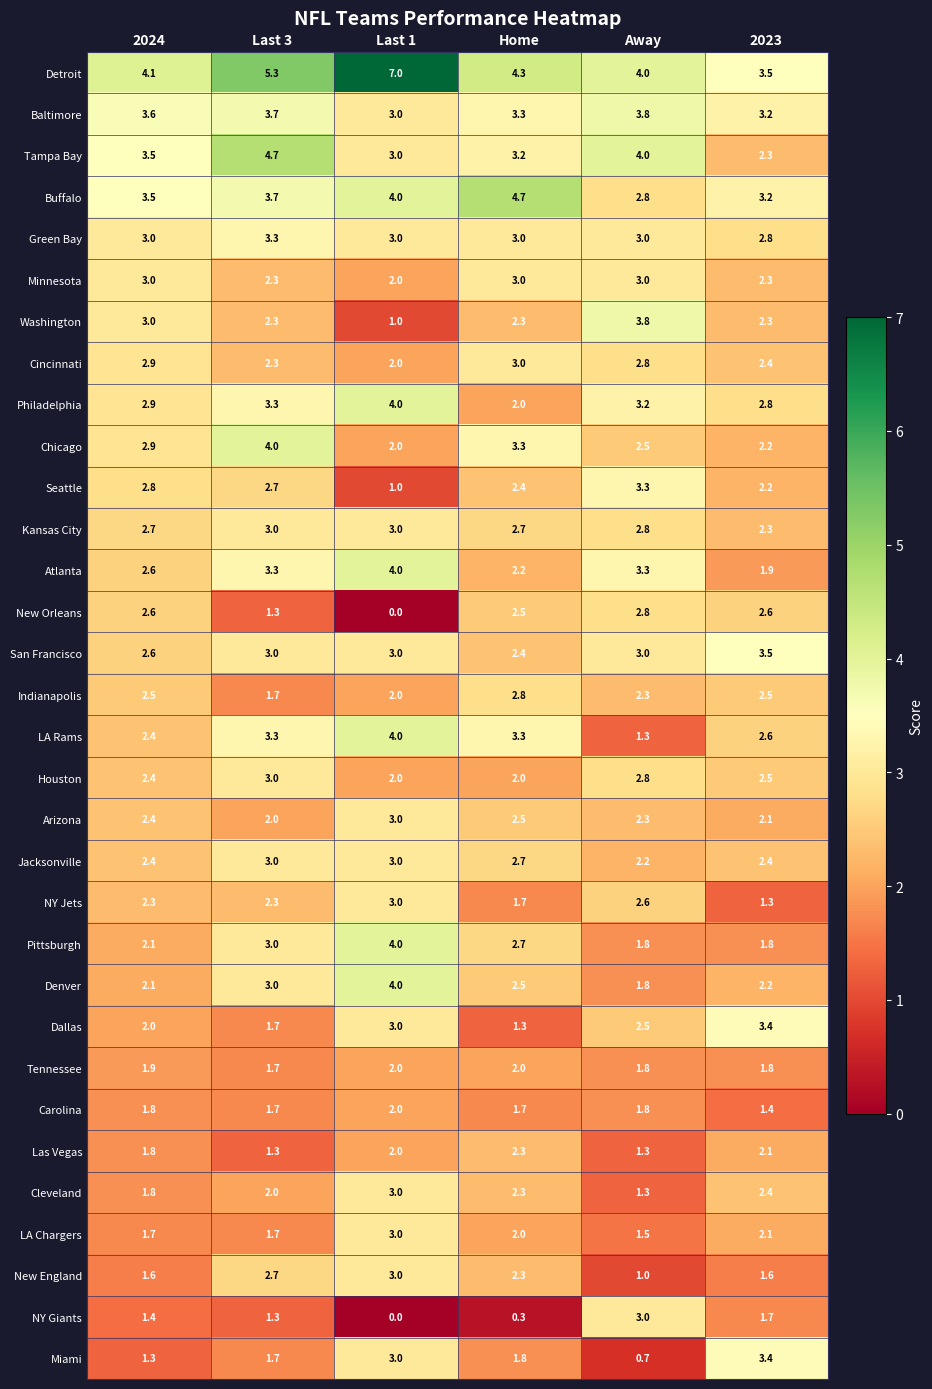

What is the difference between the NY Giants values at Last 1 and Last 3?

1.3